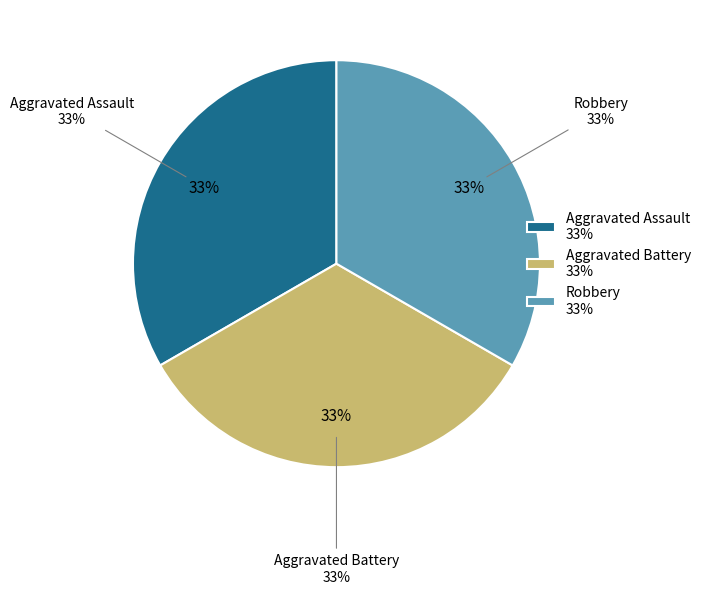

Is Criminal Sexual Assault the majority of the pie?

No